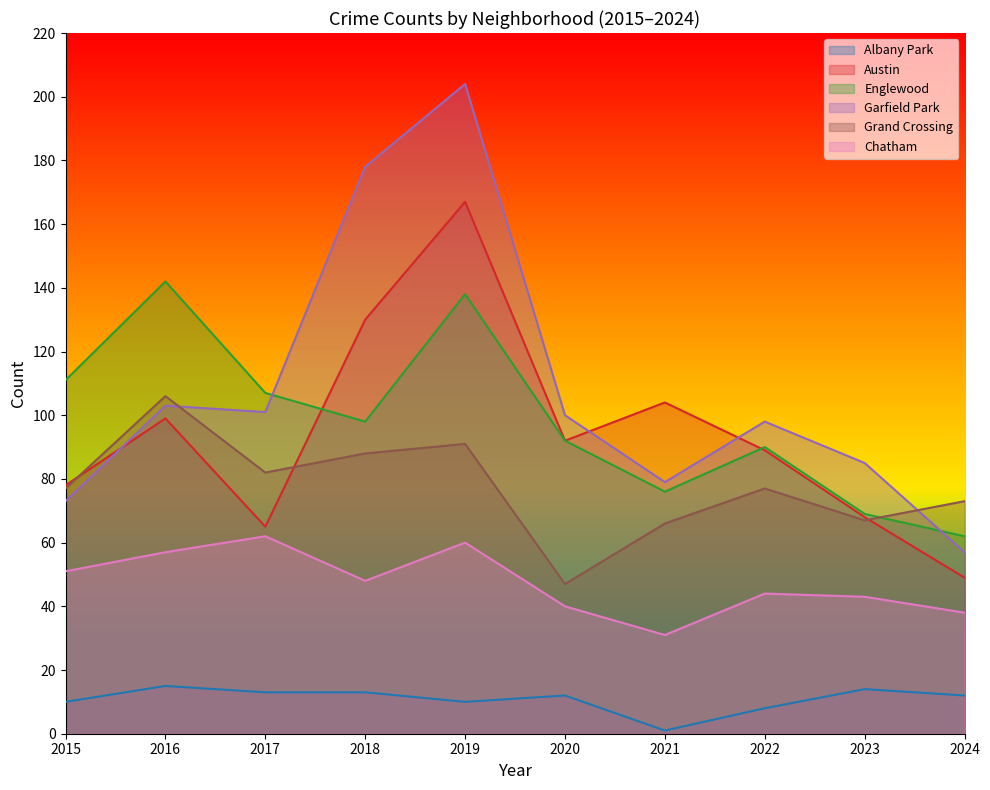

What is the sum of all Grand Crossing values?

774